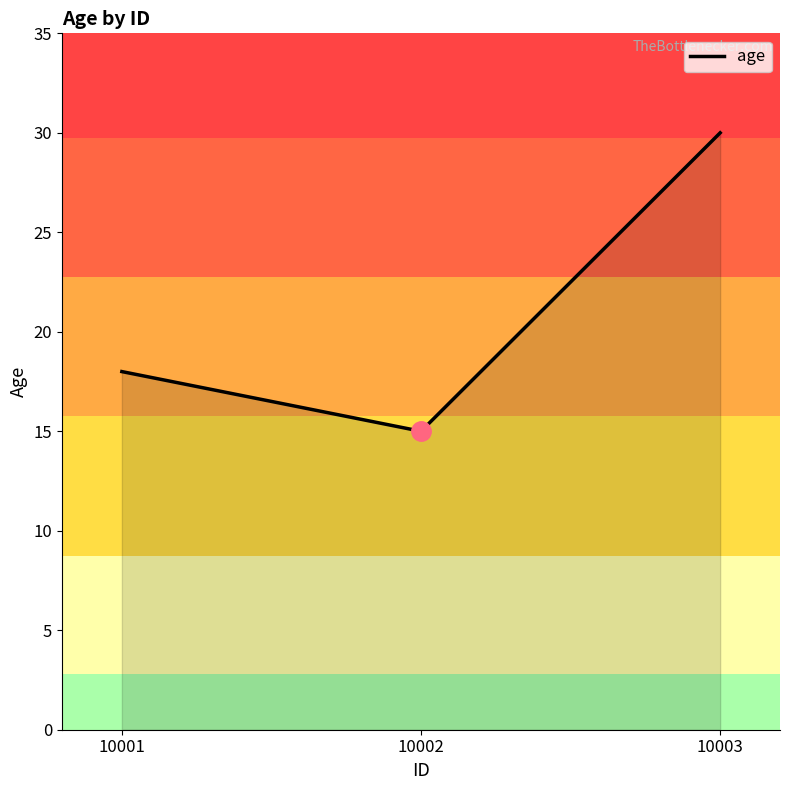

The value at 10003 is 12. True or false?

False